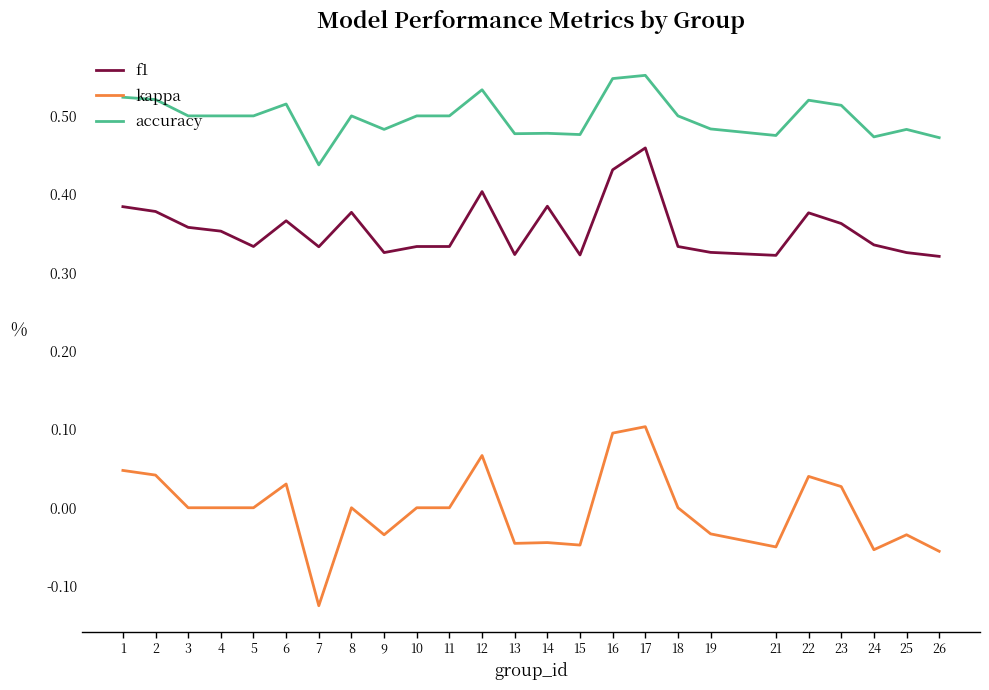

True or false: accuracy has a value of 0.5 at 8.

True